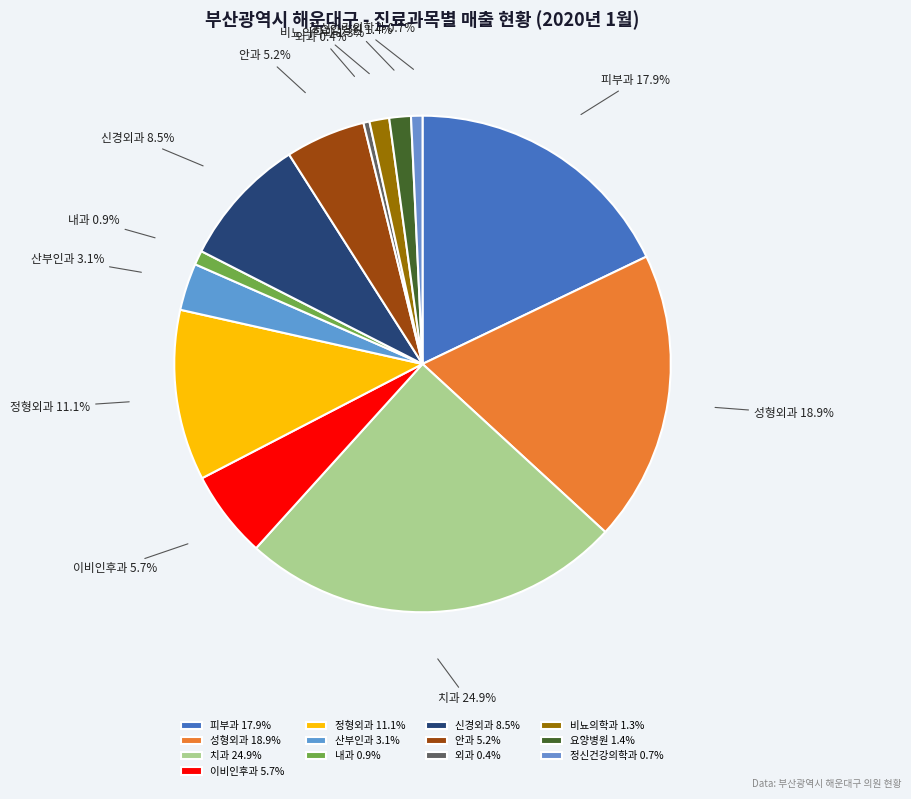

Do 안과 and 정형외과 together represent more than half of the pie?

No